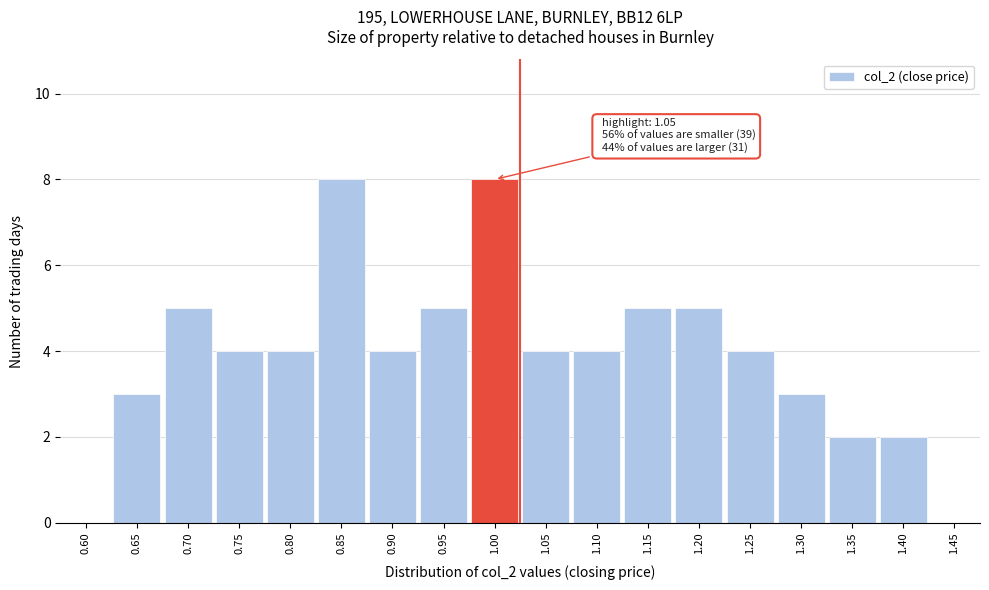

Reading right to left, transcribe all the data shown in this chart.

1.45=0	1.40=2	1.35=2	1.30=3	1.25=4	1.20=5	1.15=5	1.10=4	1.05=4	1.00=8	0.95=5	0.90=4	0.85=8	0.80=4	0.75=4	0.70=5	0.65=3	0.60=0